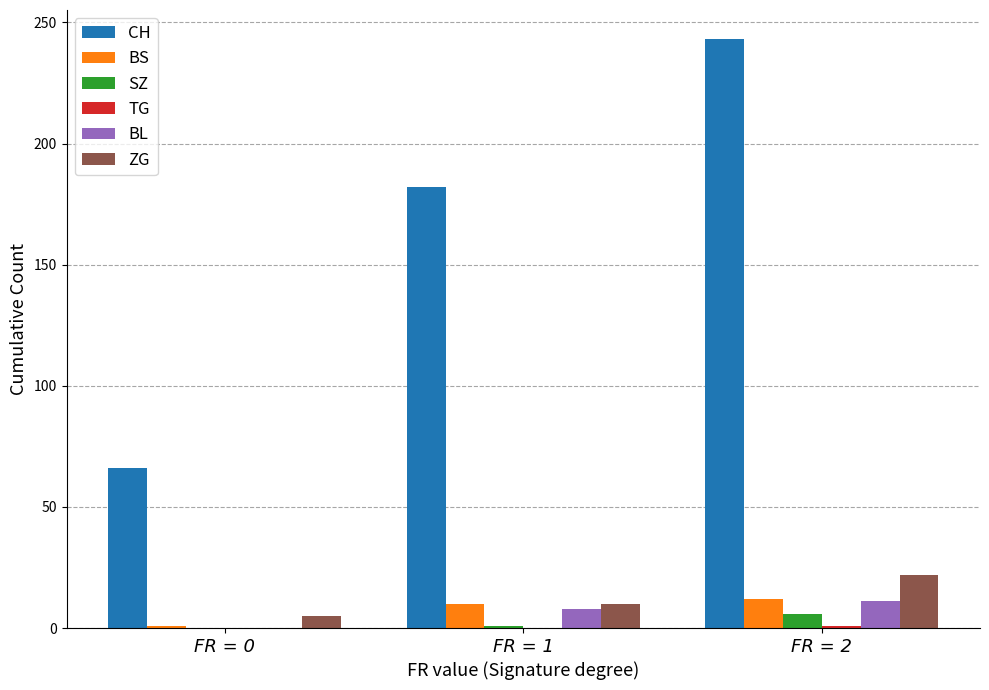

What is the highest value of the BL series?

11